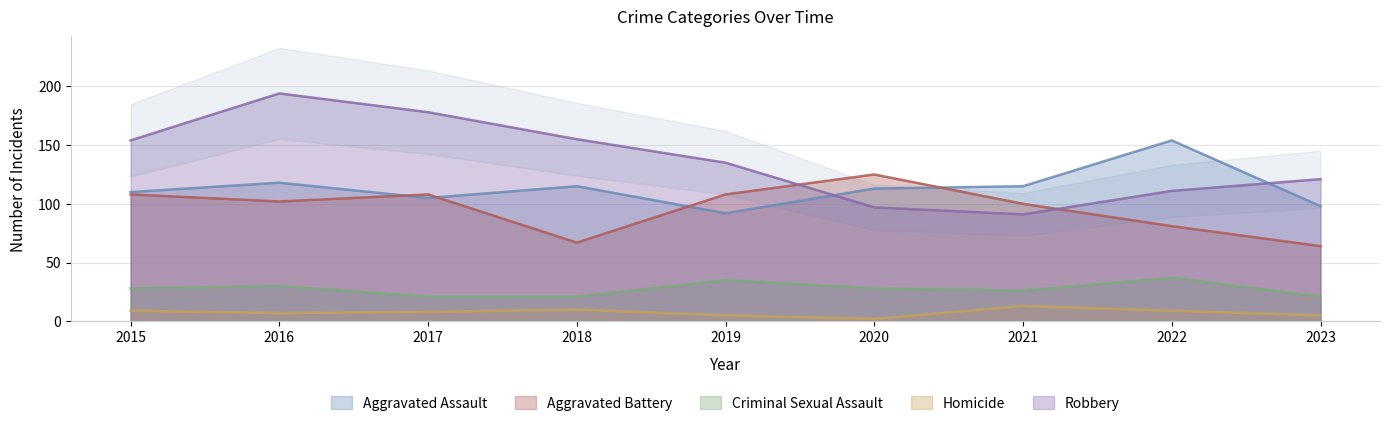

The Aggravated Battery series shows 108 at 2015. True or false?

True